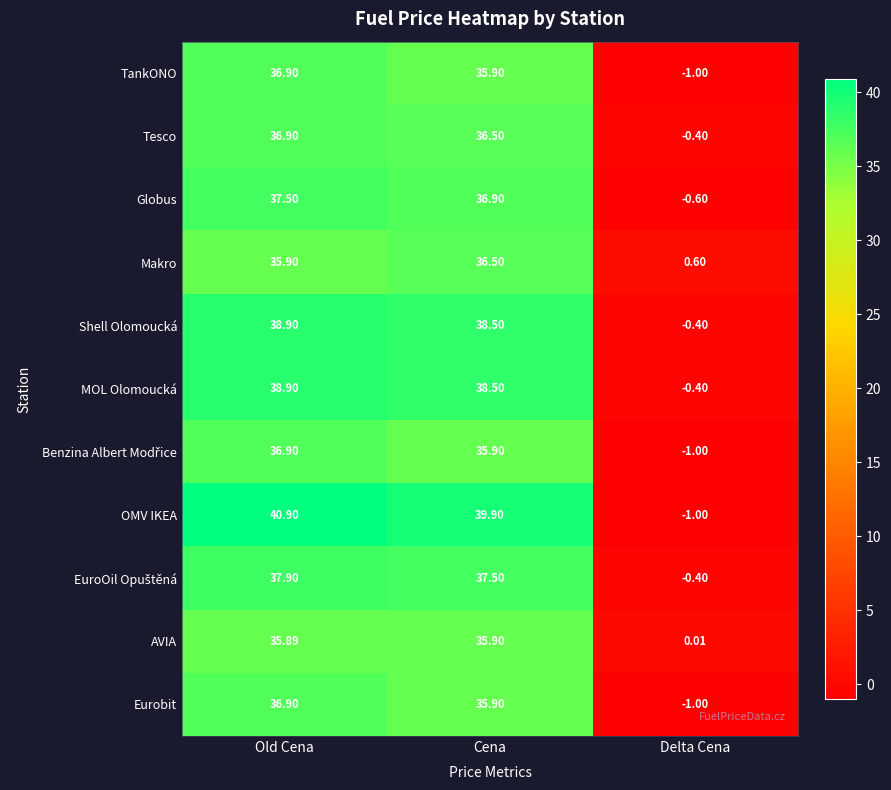

What is the smallest value displayed?

-1.0